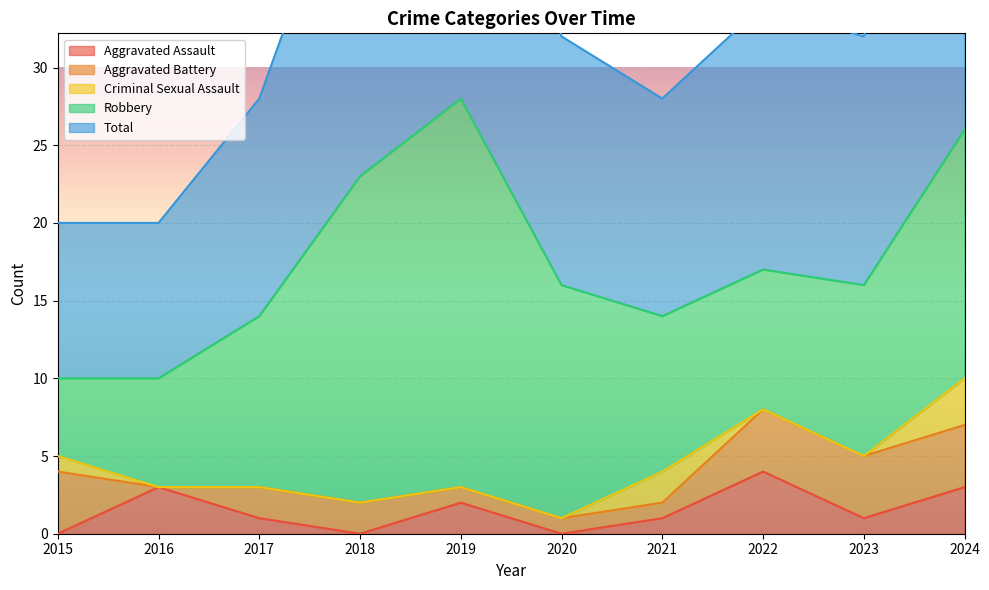

Rank the categories by Robbery value from highest to lowest.

2019, 2018, 2024, 2020, 2017, 2023, 2021, 2022, 2016, 2015